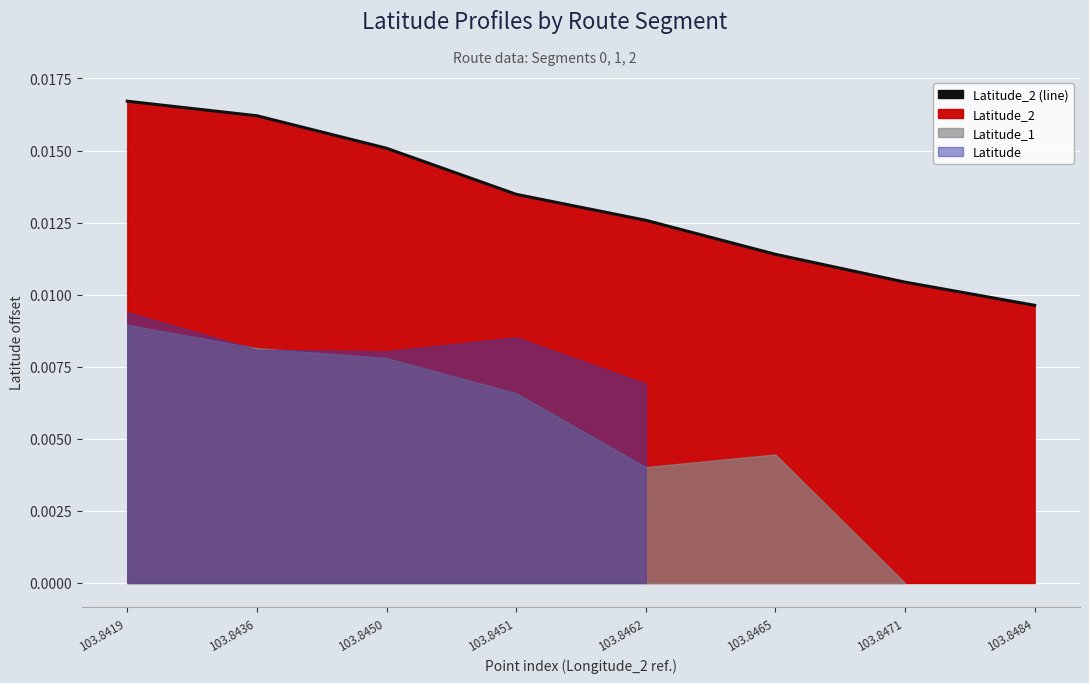

How many lines are shown in the chart?

1